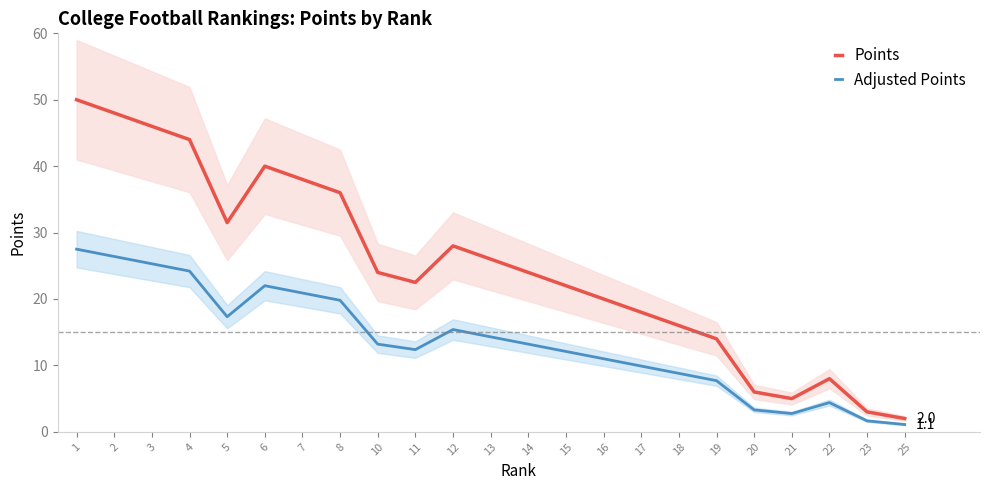

At how many categories does at least one series exceed 45?

3